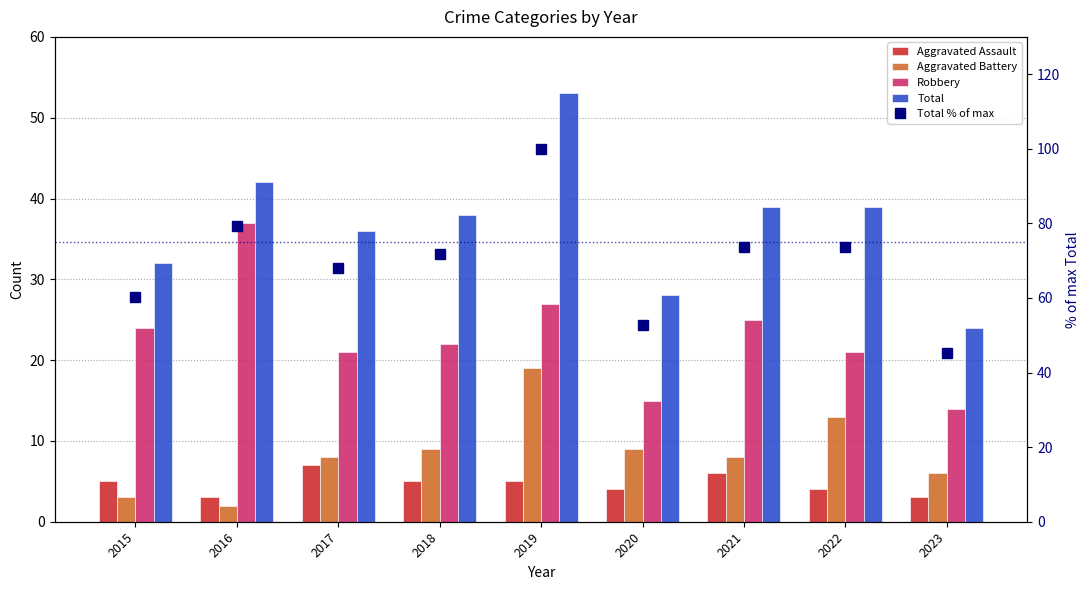

What is the approximate value of Aggravated Assault at 2020?

4.0